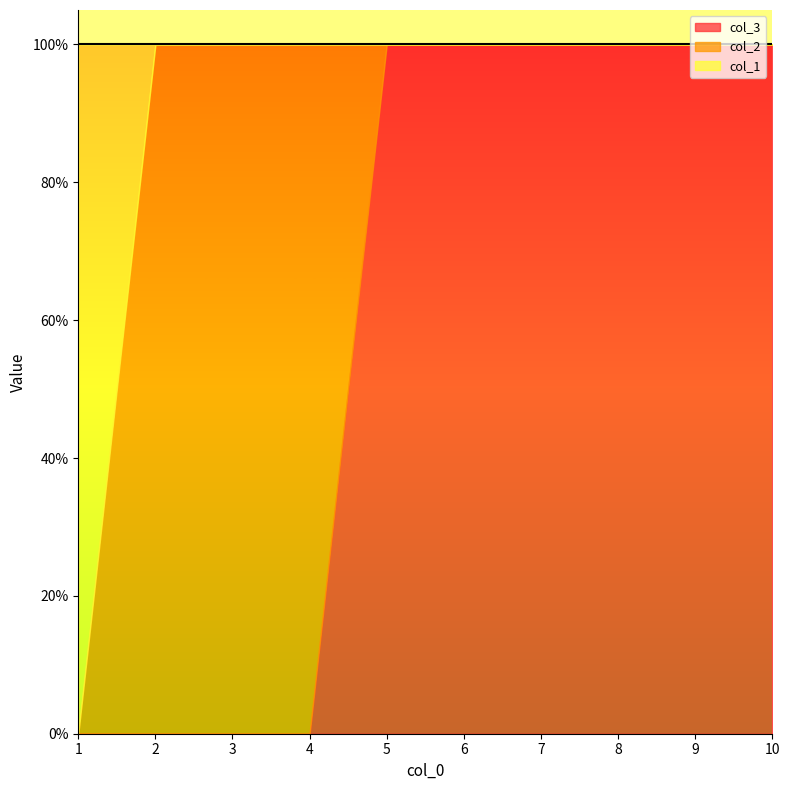

The col_1 series shows 0 at 9. True or false?

True